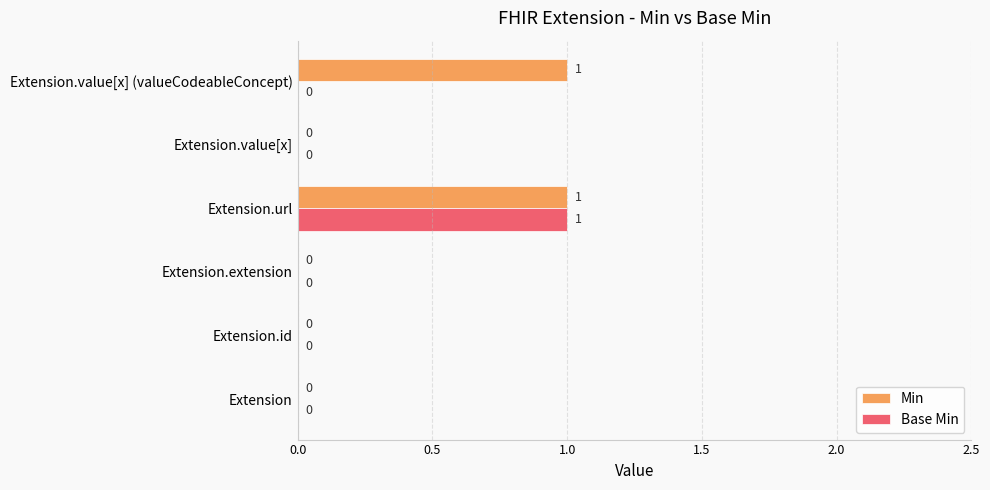

At which category is the sum across all series the highest?

Extension.url